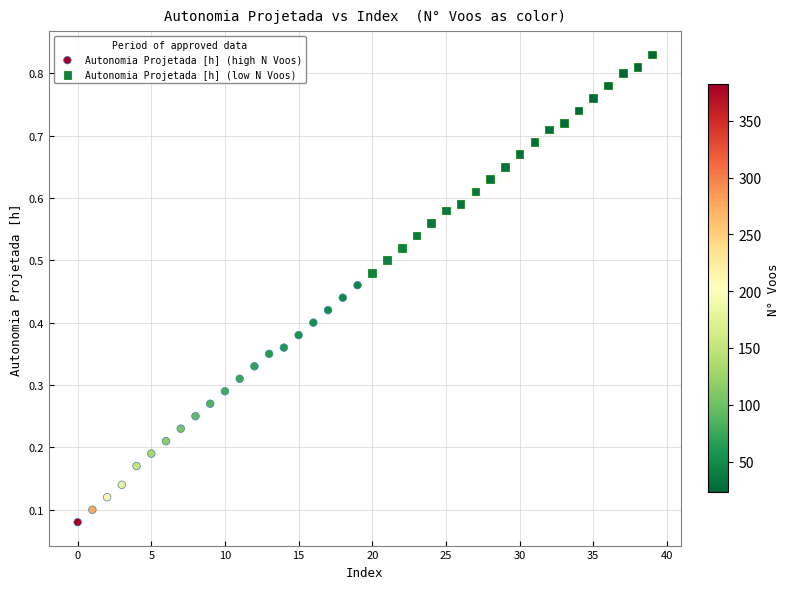

Which series has the largest Y range (max minus min)?

Autonomia Projetada [h] (high N Voos)